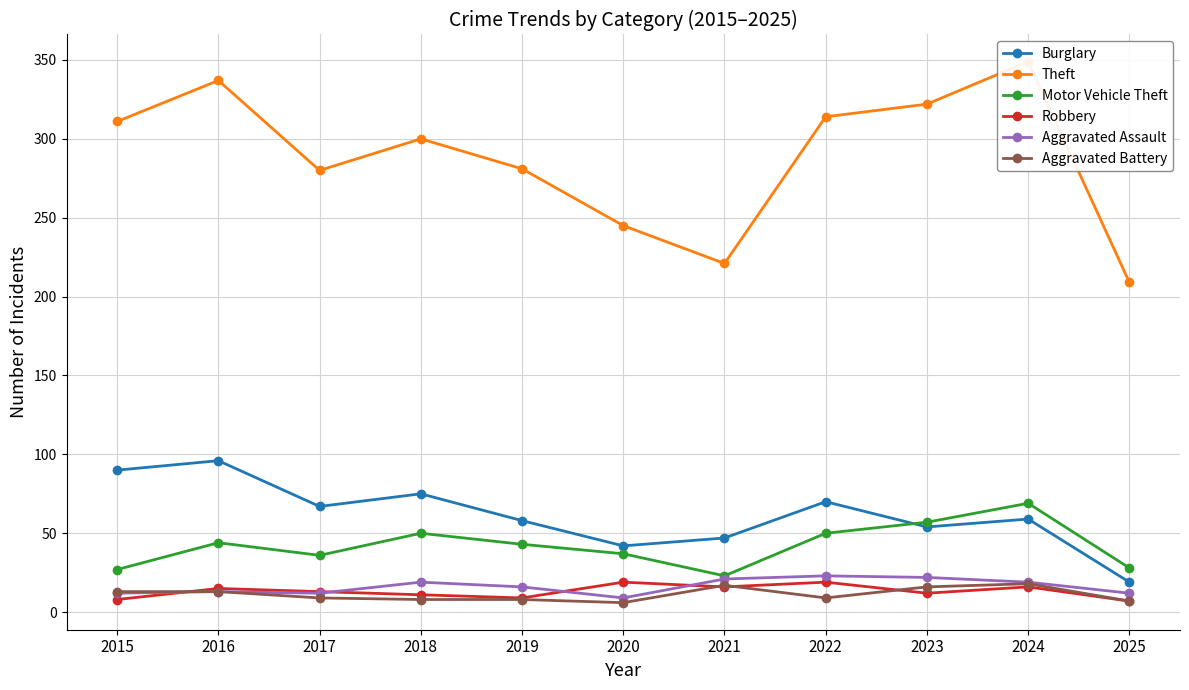

Reading left to right, transcribe all the data shown in this chart.

Burglary: 90	96	67	75	58	42	47	70	54	59	19
Theft: 311	337	280	300	281	245	221	314	322	349	209
Motor Vehicle Theft: 27	44	36	50	43	37	23	50	57	69	28
Robbery: 8	15	13	11	9	19	16	19	12	16	7
Aggravated Assault: 12	13	12	19	16	9	21	23	22	19	12
Aggravated Battery: 13	13	9	8	8	6	17	9	16	18	7